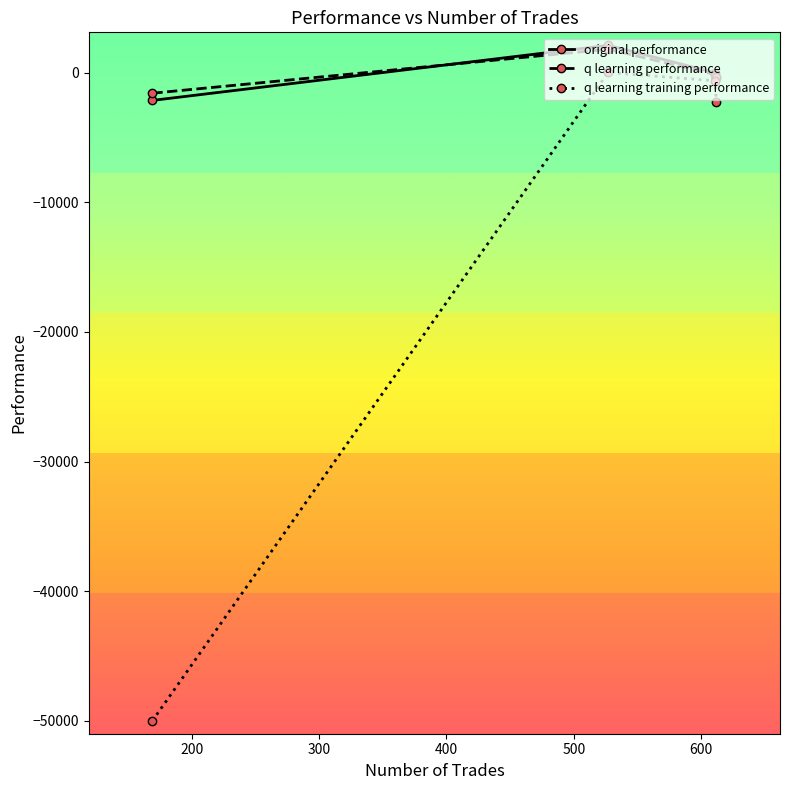

Which series has the widest spread of values?

q learning training performance